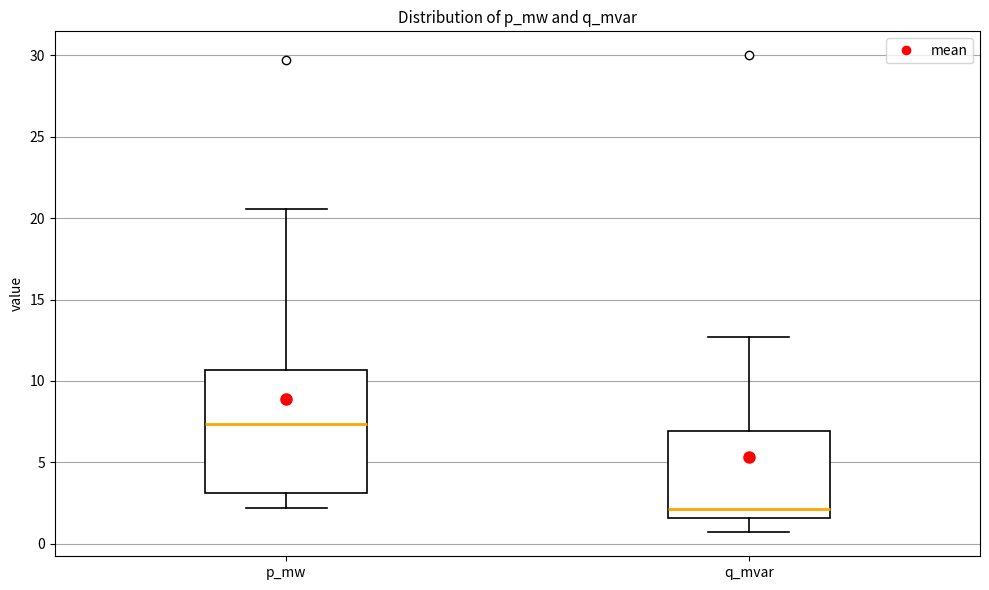

Which box's median line is the lowest?

q_mvar